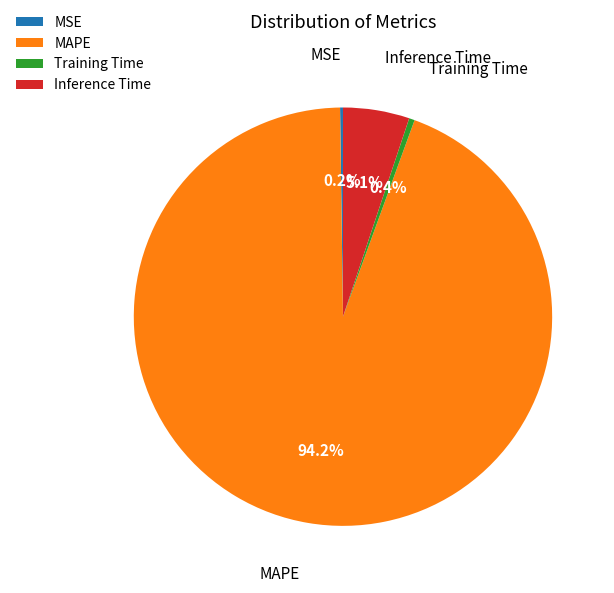

How much of the chart is everything except Training Time?

99.6%